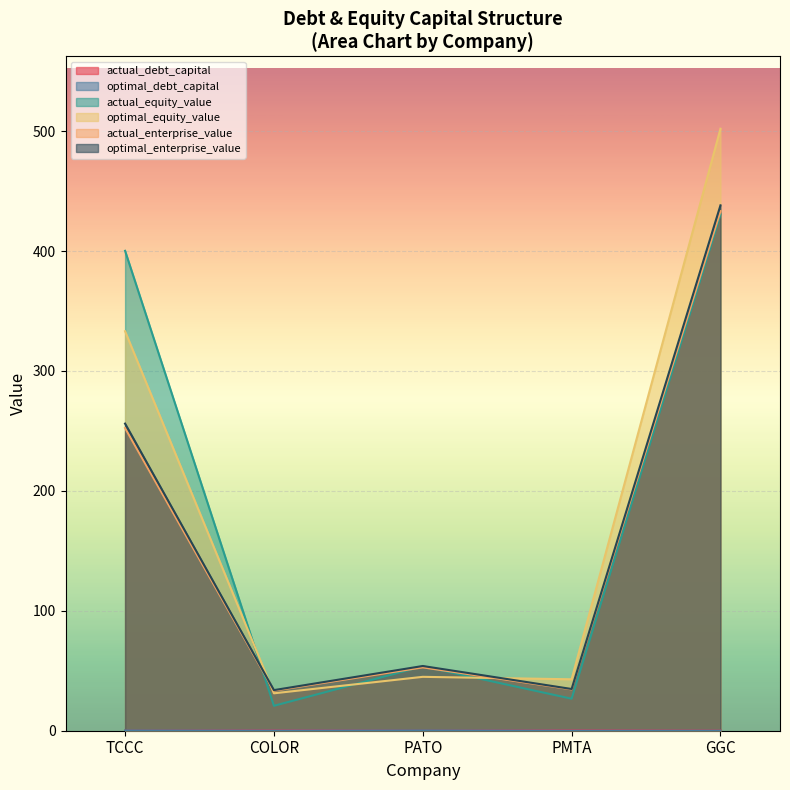

What are all the series names shown in the legend?

actual_debt_capital, optimal_debt_capital, actual_equity_value, optimal_equity_value, actual_enterprise_value, optimal_enterprise_value